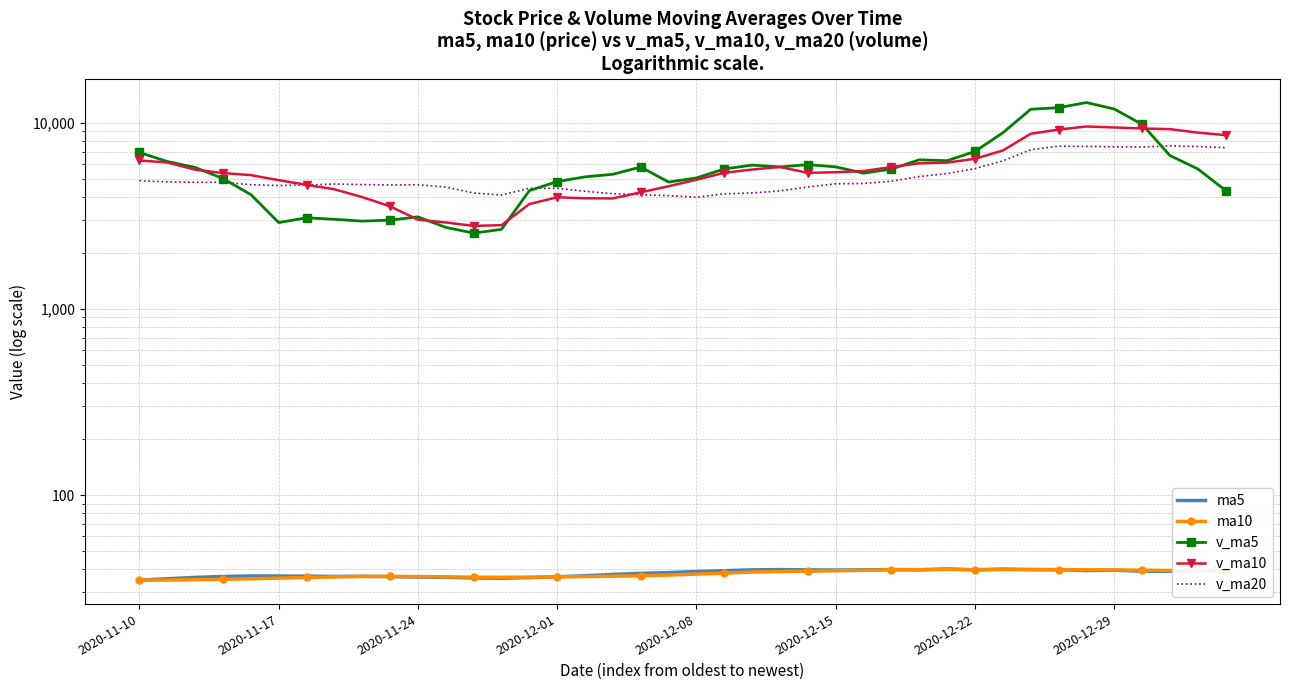

How many values in the ma5 series exceed 38?

22